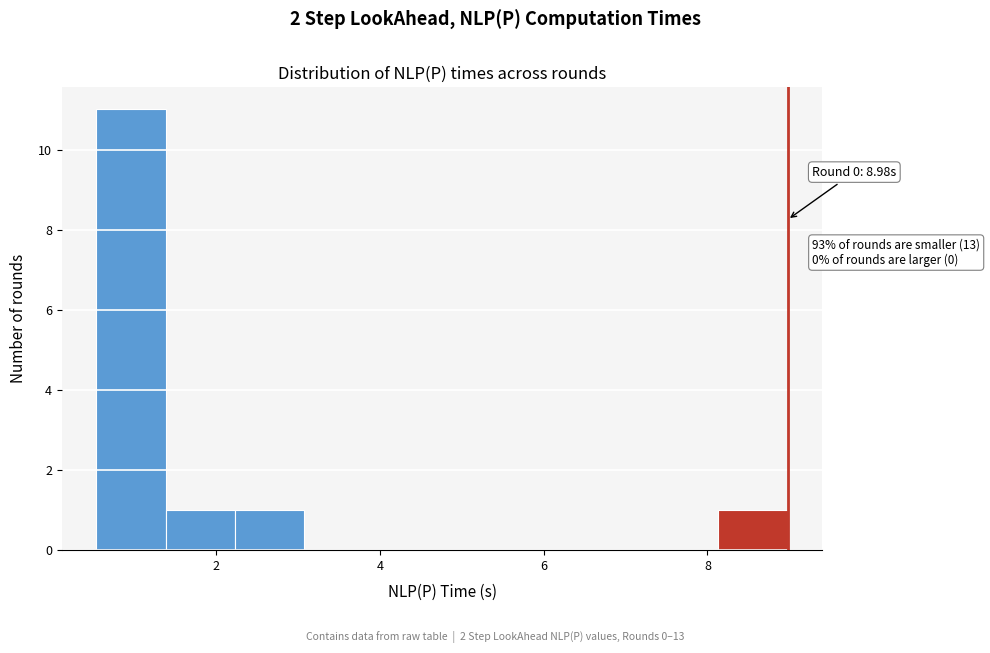

Which range on the x-axis has the tallest bar?

0.6 to 1.4